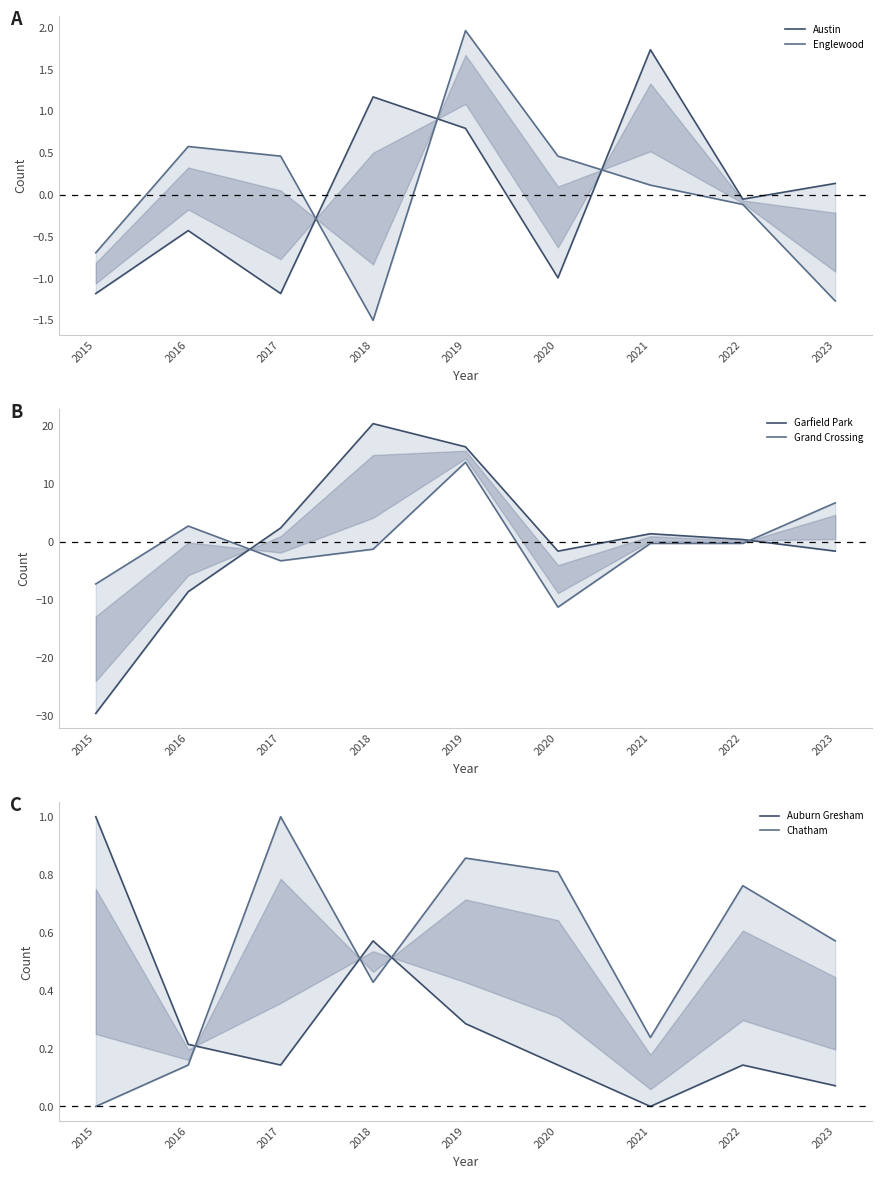

What is the smallest value displayed?

-29.6